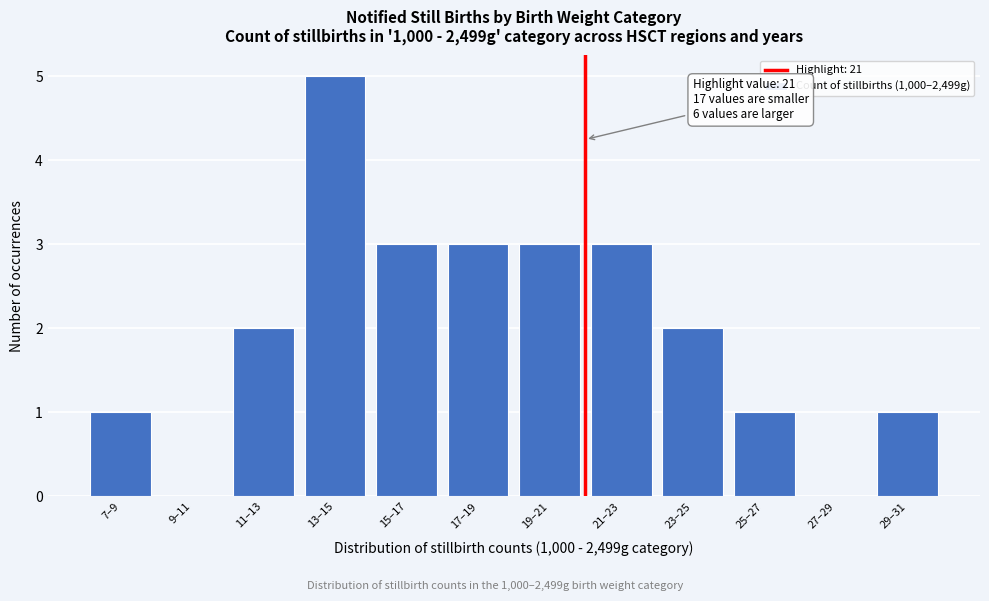

Reading right to left, list all the values displayed in this chart.

29–31=1	27–29=0	25–27=1	23–25=2	21–23=3	19–21=3	17–19=3	15–17=3	13–15=5	11–13=2	9–11=0	7–9=1